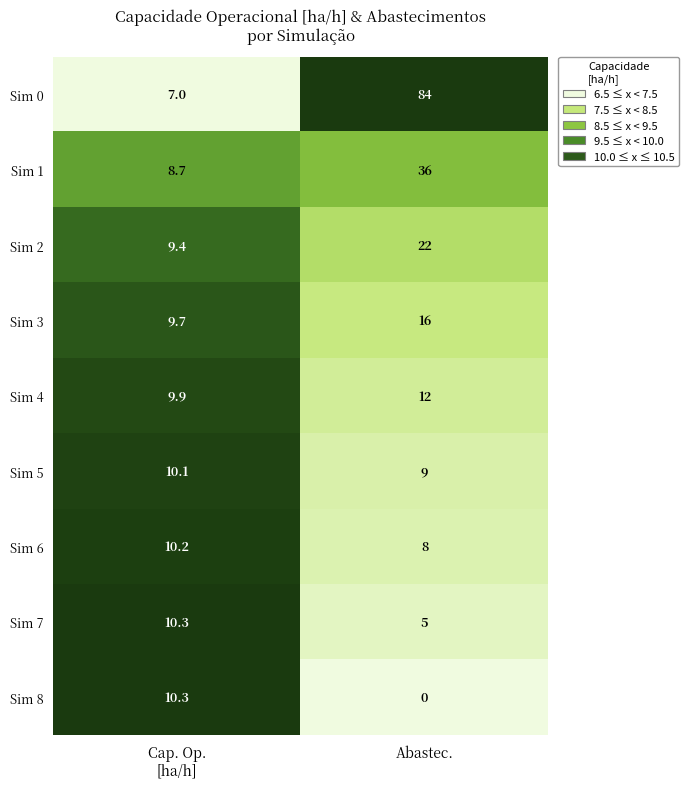

What is the total value across all series at Abastec.?

192.0